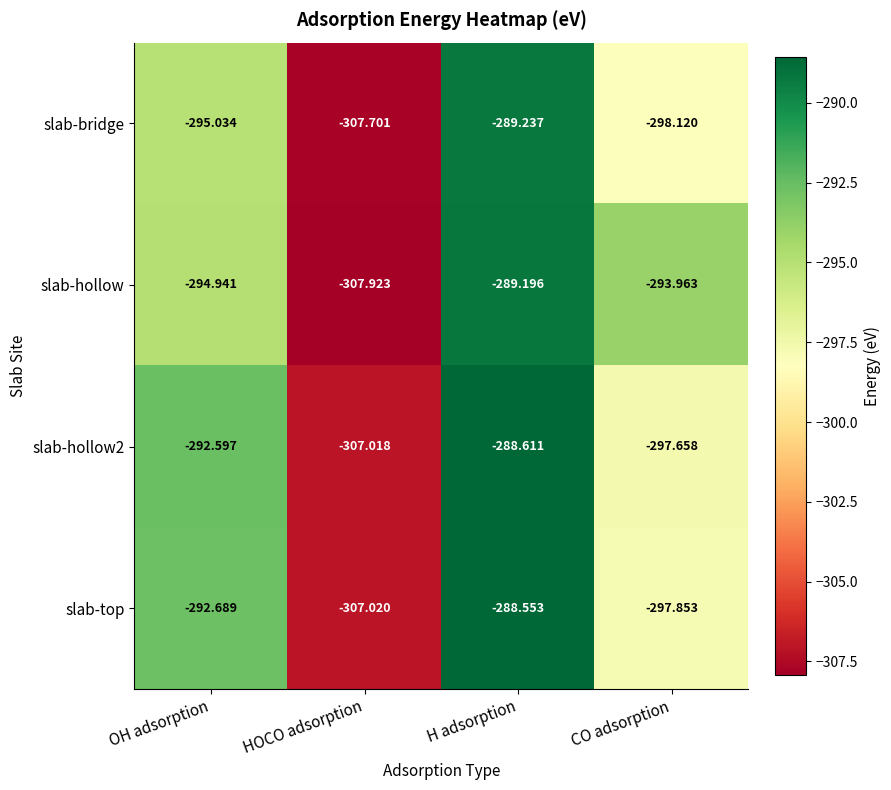

At which category is the sum across all series the highest?

H adsorption